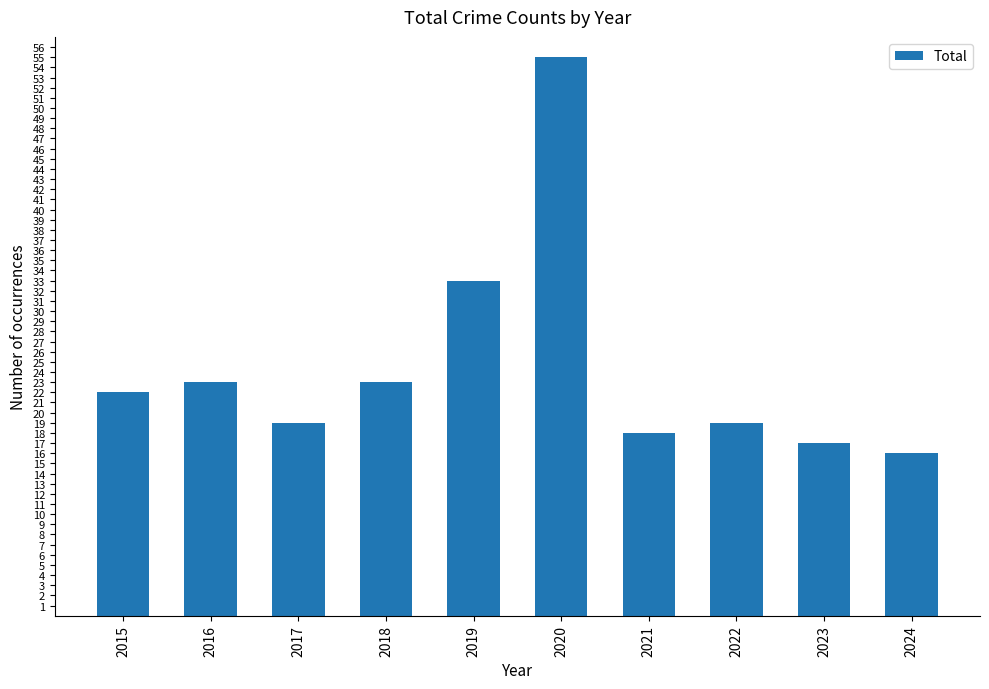

How many distinct data groups are displayed?

1